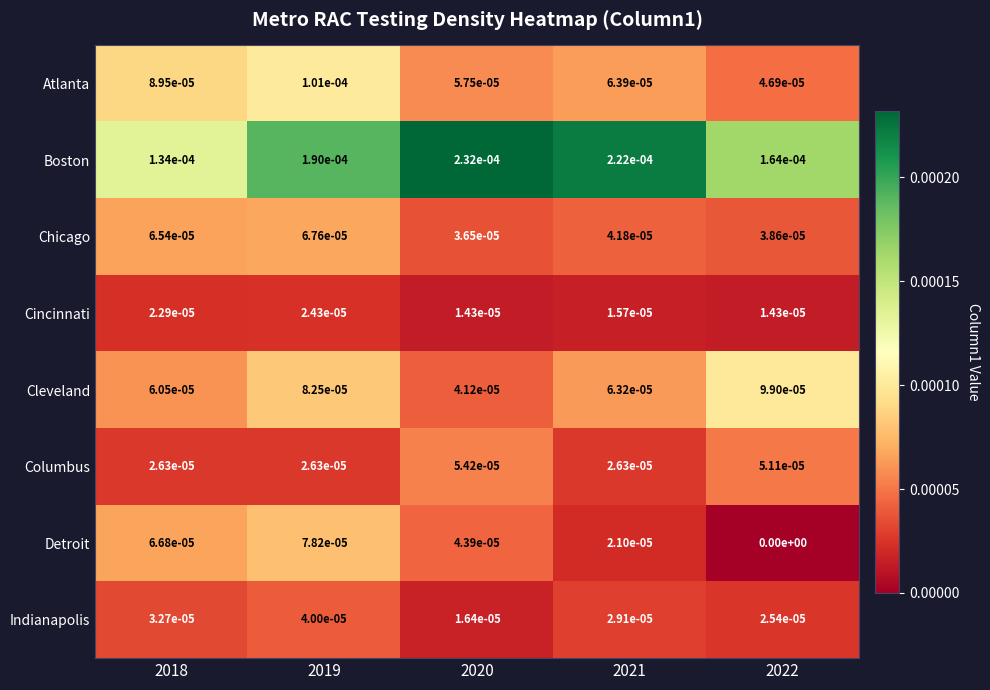

Which series has the largest total across all categories?

Boston